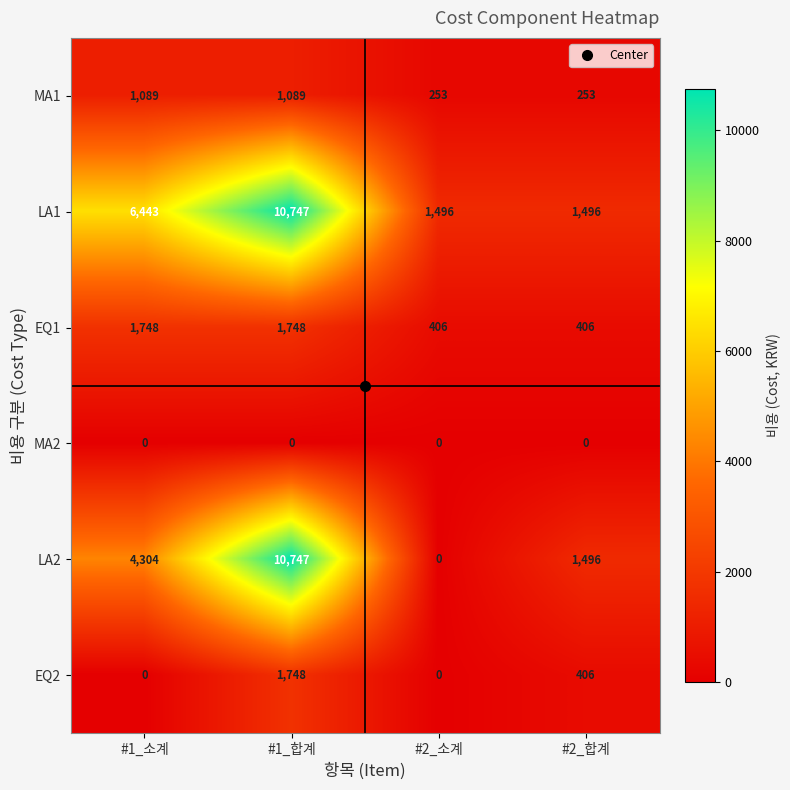

The MA2 series shows 0 at #1_합계. True or false?

True